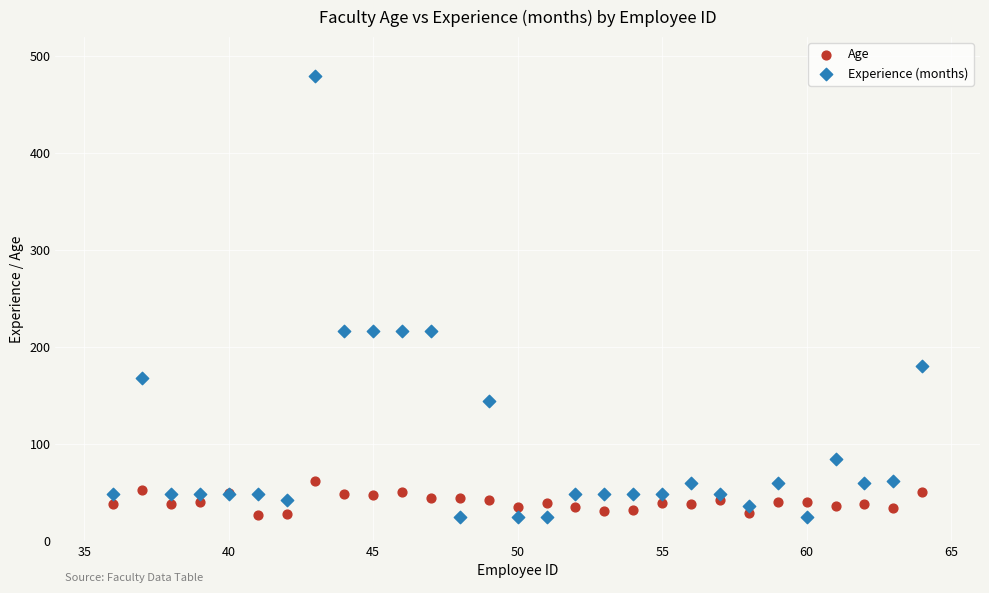

Which series contains the highest Y value?

Experience (months)